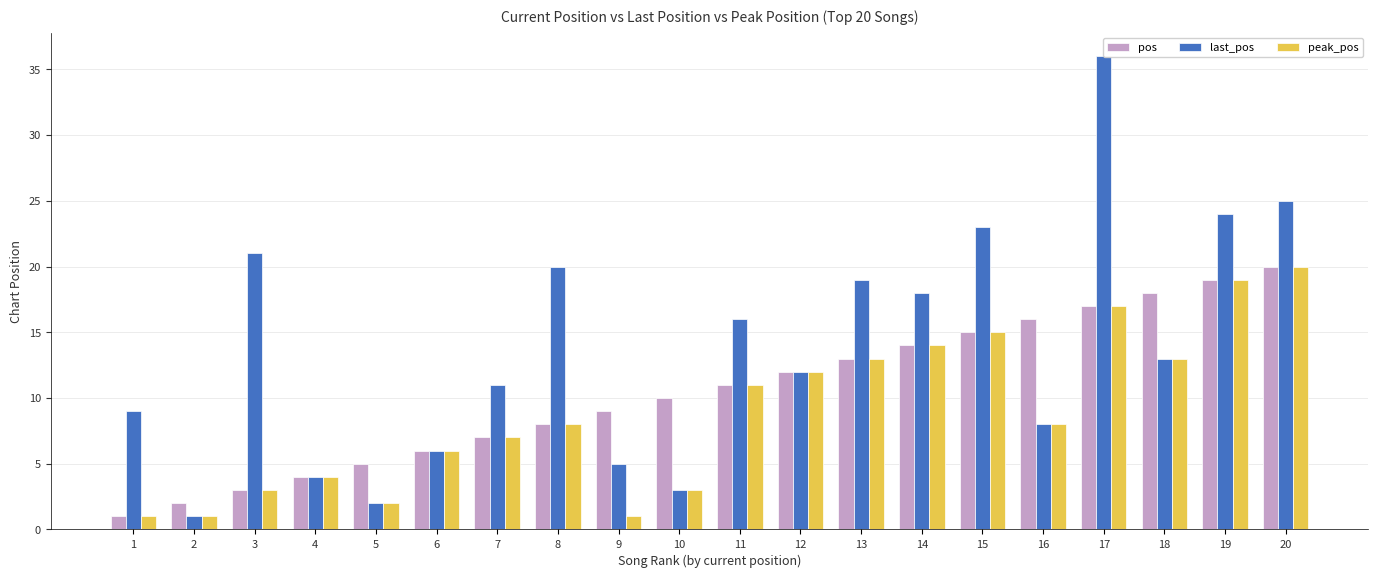

Where does the last_pos series first go above 13?

3